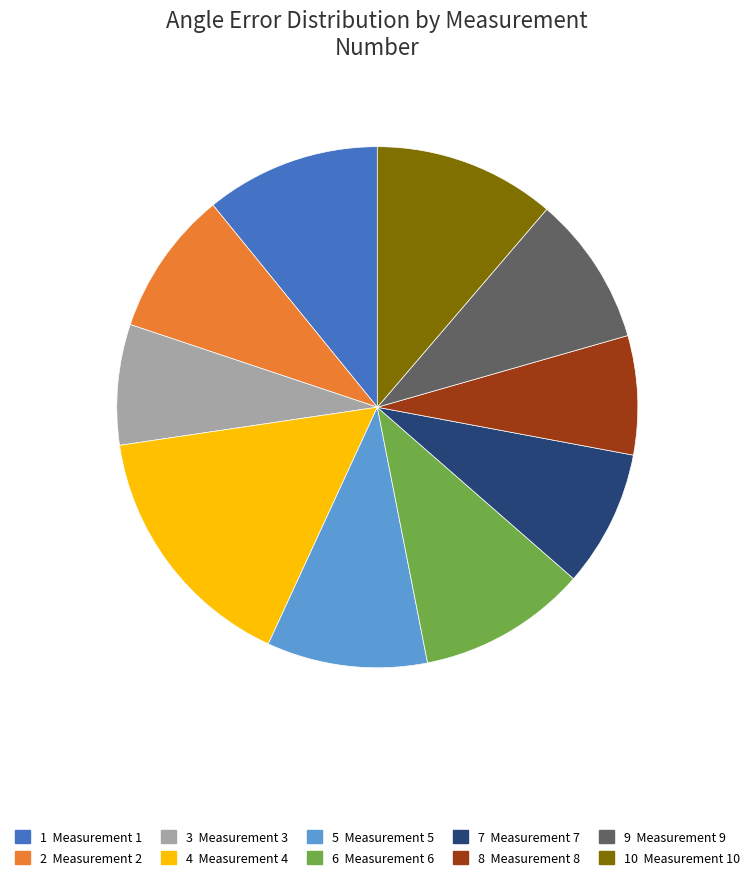

Does any single category account for the majority?

No